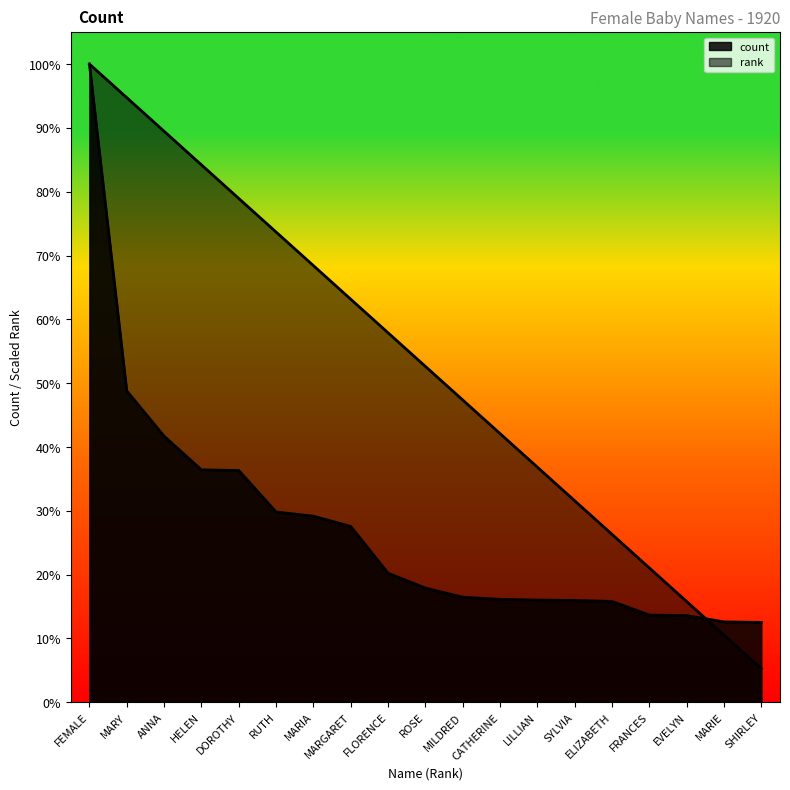

Between FLORENCE and ROSE, which is larger?

FLORENCE